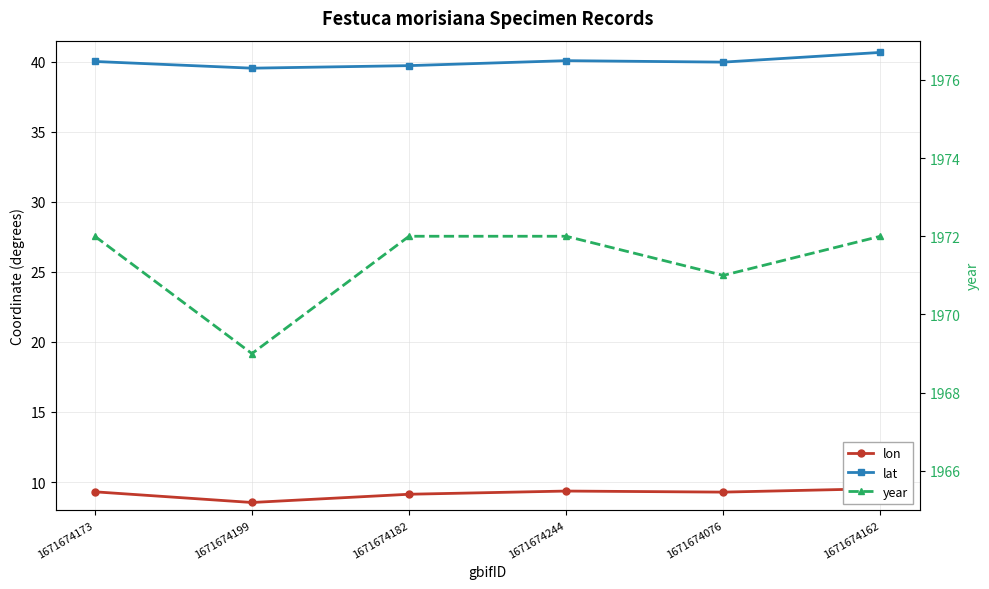

At which label does year reach its minimum?

1671674199